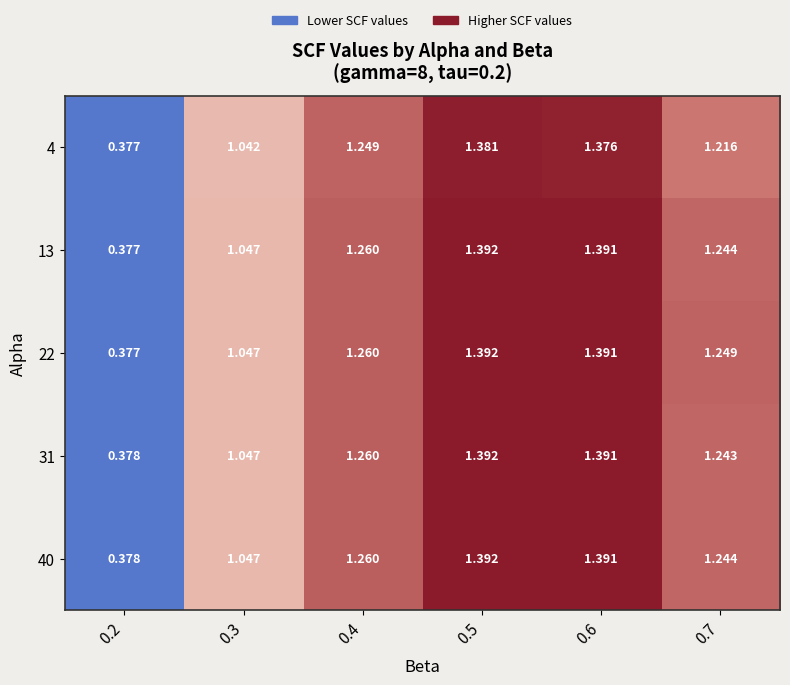

Is the value of 31 at 0.3 greater than the value of 40 at 0.5?

No